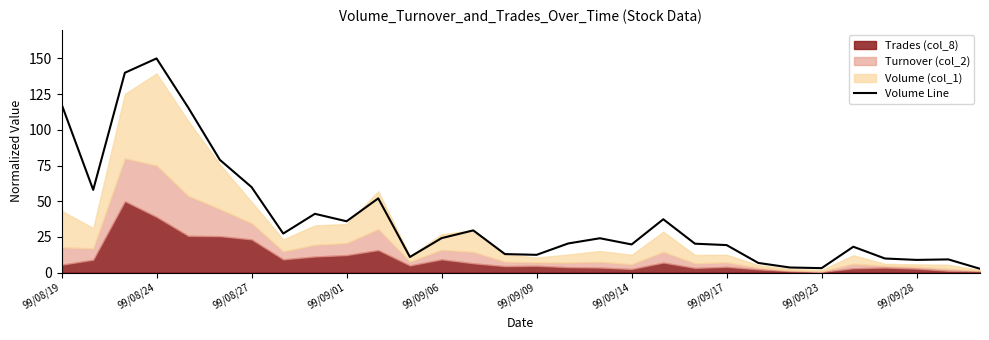

What is the difference between the second highest and minimum values?

137.3